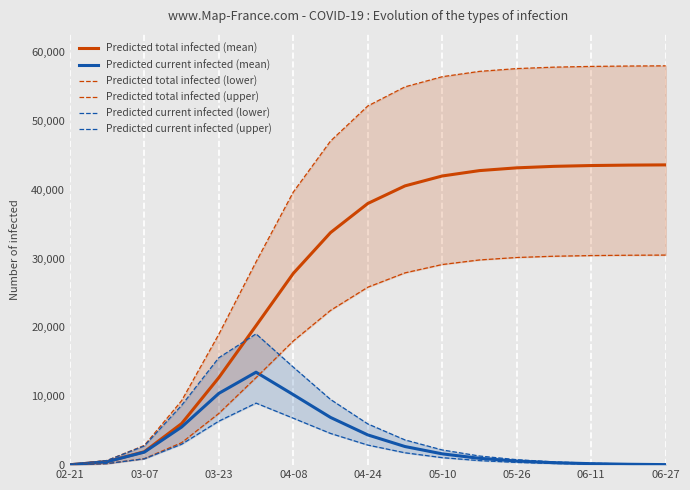

What is the label of the 1st point from the left?

02-21